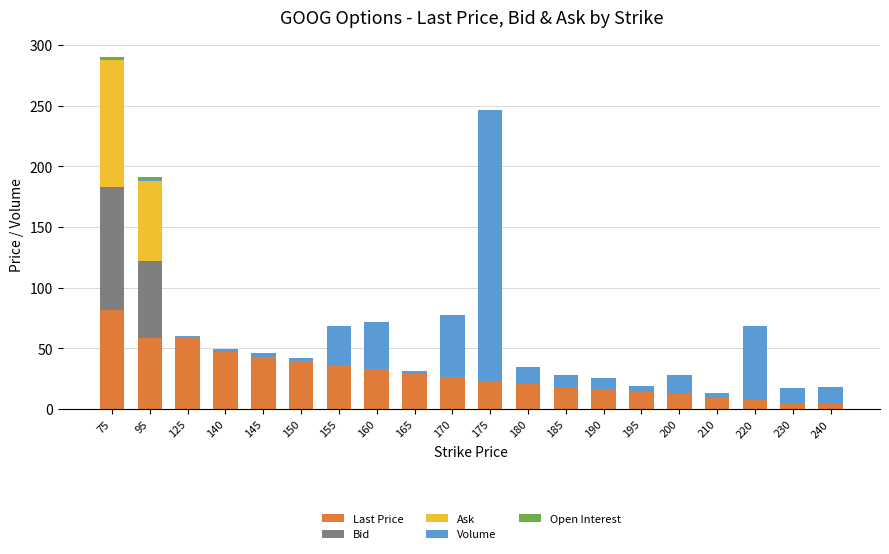

At which label does Last Price reach its peak?

75